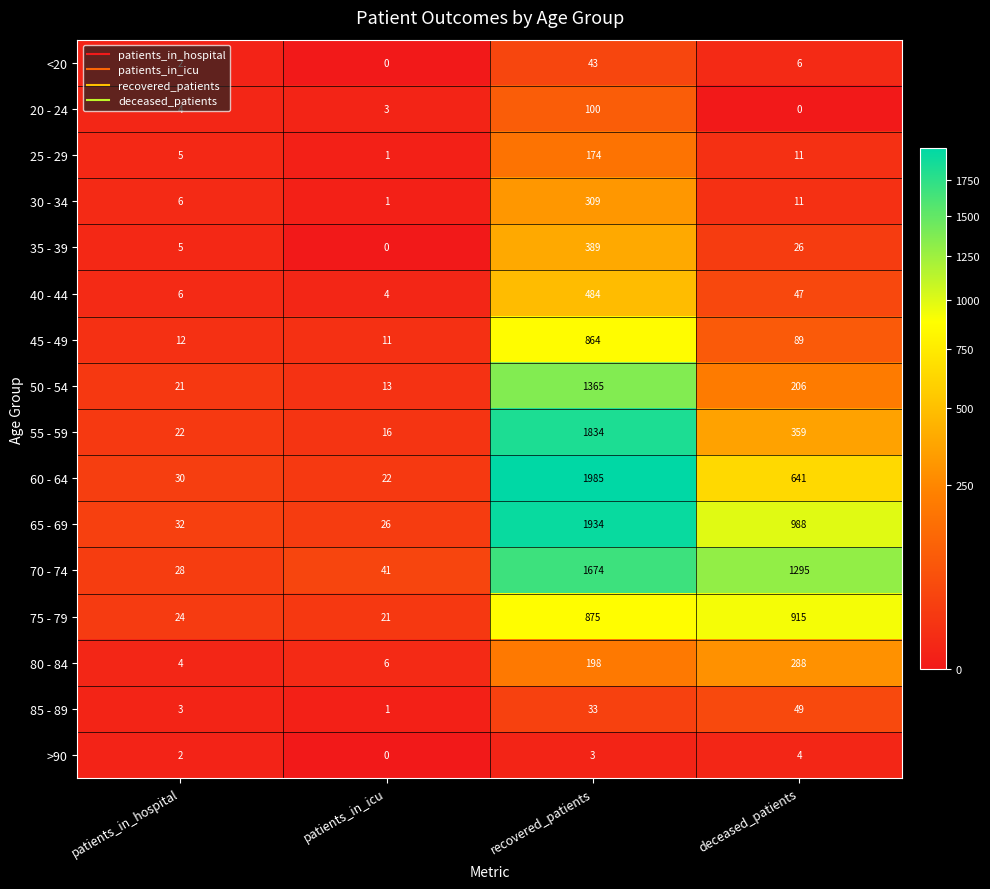

Which category has the lowest value in the 30 - 34 series?

patients_in_icu